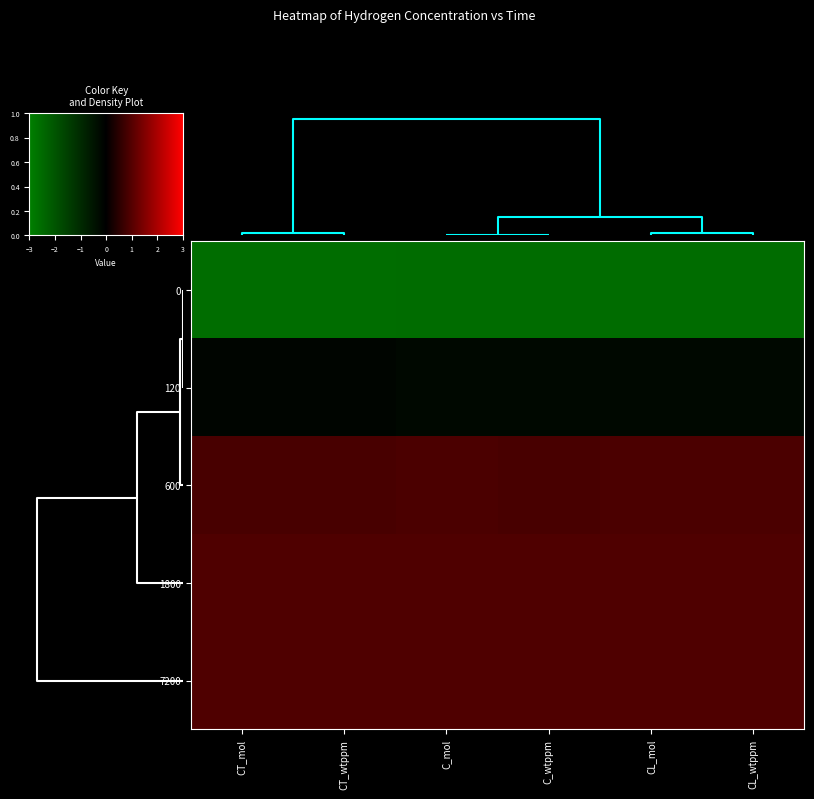

Reading right to left, list all the values displayed in this chart.

0: CL_wtppm=-1.7	CL_mol=-1.7	C_wtppm=-1.7	C_mol=-1.7	CT_wtppm=-1.7	CT_mol=-1.7
120: CL_wtppm=-0.1	CL_mol=-0.1	C_wtppm=-0.1	C_mol=-0.1	CT_wtppm=-0.1	CT_mol=-0.1
600: CL_wtppm=0.6	CL_mol=0.6	C_wtppm=0.6	C_mol=0.6	CT_wtppm=0.6	CT_mol=0.6
1800: CL_wtppm=0.6	CL_mol=0.6	C_wtppm=0.6	C_mol=0.6	CT_wtppm=0.6	CT_mol=0.6
7200: CL_wtppm=0.6	CL_mol=0.6	C_wtppm=0.6	C_mol=0.6	CT_wtppm=0.6	CT_mol=0.6